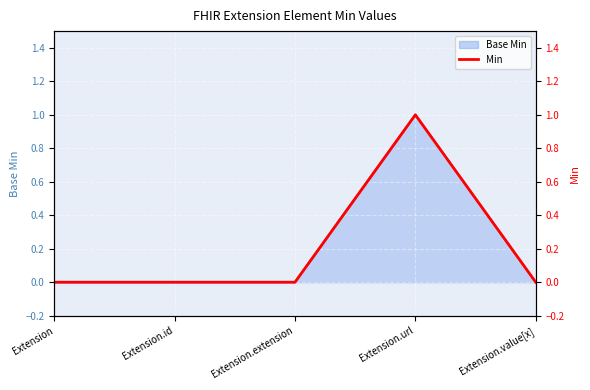

What is the value of the 4th point from the left?

1